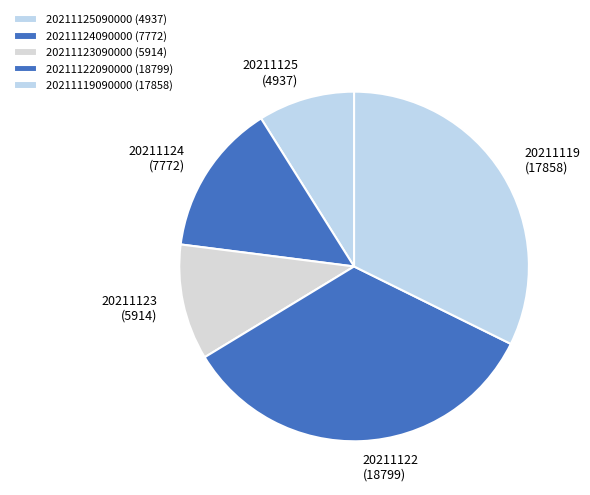

Is the sum of 20211123090000 and 20211119090000 greater than half?

No